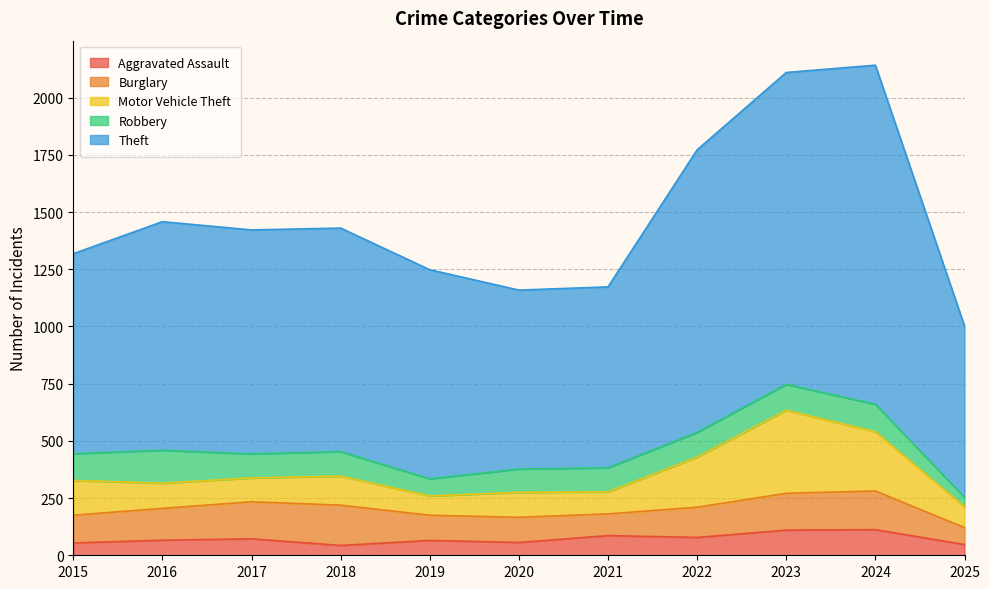

The value of Motor Vehicle Theft at 2025 is 91. True or false?

True